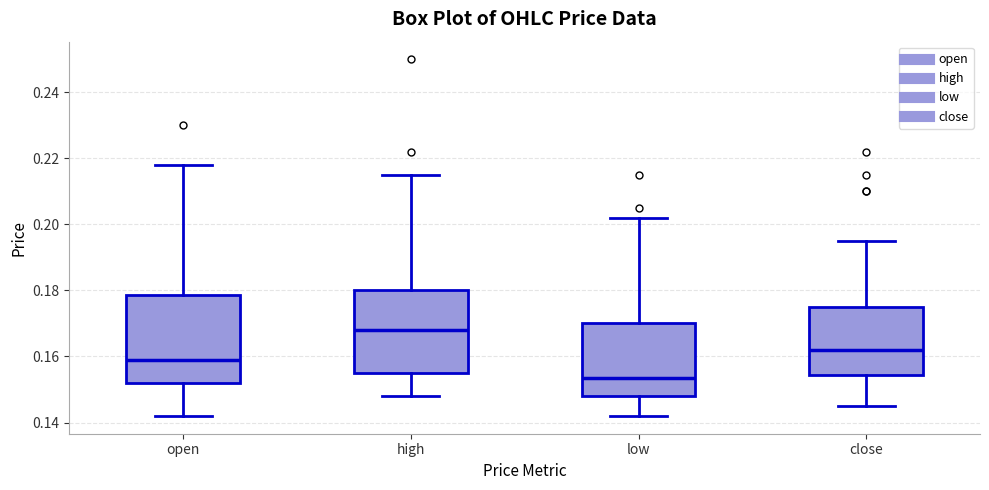

Reading left to right, read every box against the y-axis: the position of its median line, the range the box covers, and the ends of its whiskers. The values are not printed on the chart, so give them approximately, as read against the axis.

open: median 0.160, box 0.152 to 0.178, whiskers 0.142 to 0.218
high: median 0.168, box 0.156 to 0.180, whiskers 0.148 to 0.216
low: median 0.154, box 0.148 to 0.170, whiskers 0.142 to 0.202
close: median 0.162, box 0.154 to 0.176, whiskers 0.146 to 0.196